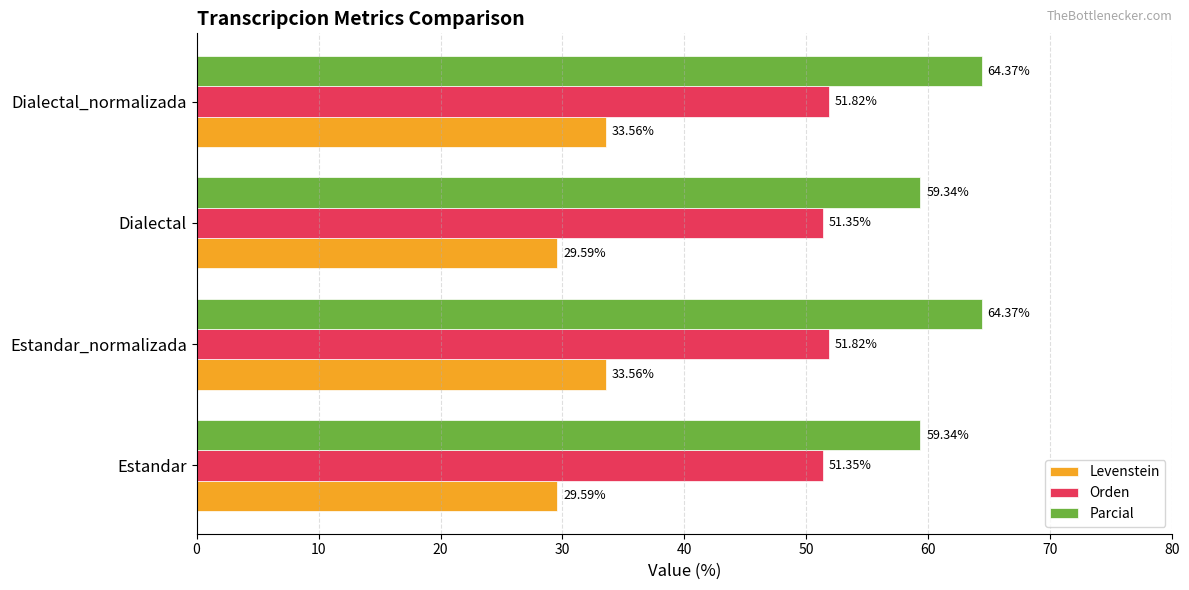

Which series has the widest spread of values?

Parcial